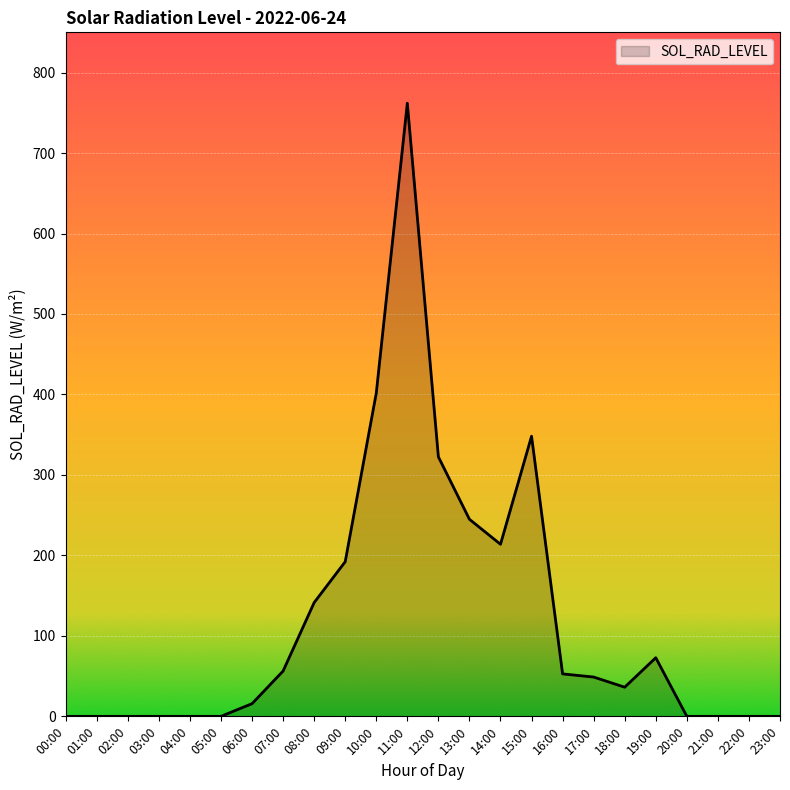

Reading left to right, list all the values displayed in this chart.

0.0	0.0	0.0	0.0	0.0	0.0	15.8	56.3	141.4	192.2	401.6	761.9	322.5	244.9	213.8	348.1	52.8	48.8	36.2	72.8	0.0	0.0	0.0	0.0